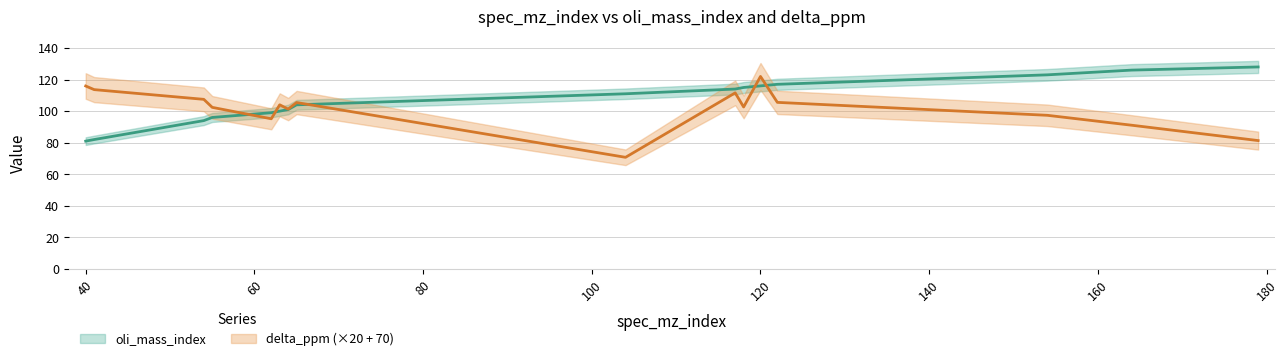

Which category has the highest value in the delta_ppm series?

120